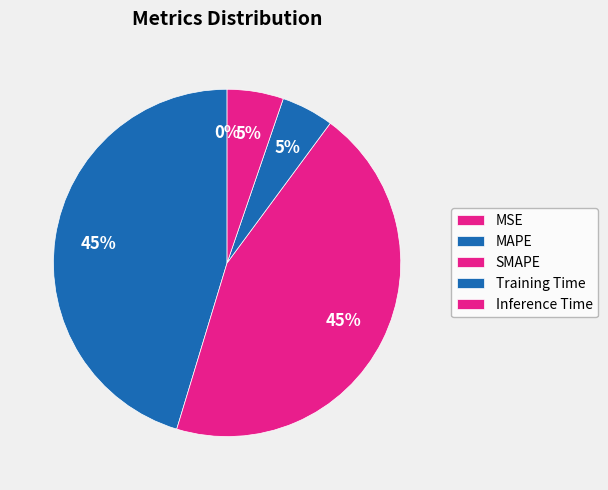

What is the largest slice in the pie chart?

MAPE